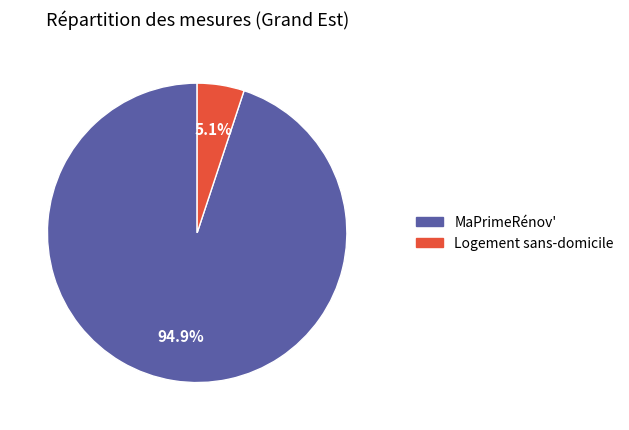

What is the total percentage of MaPrimeRénov' and Logement sans-domicile?

100.0%